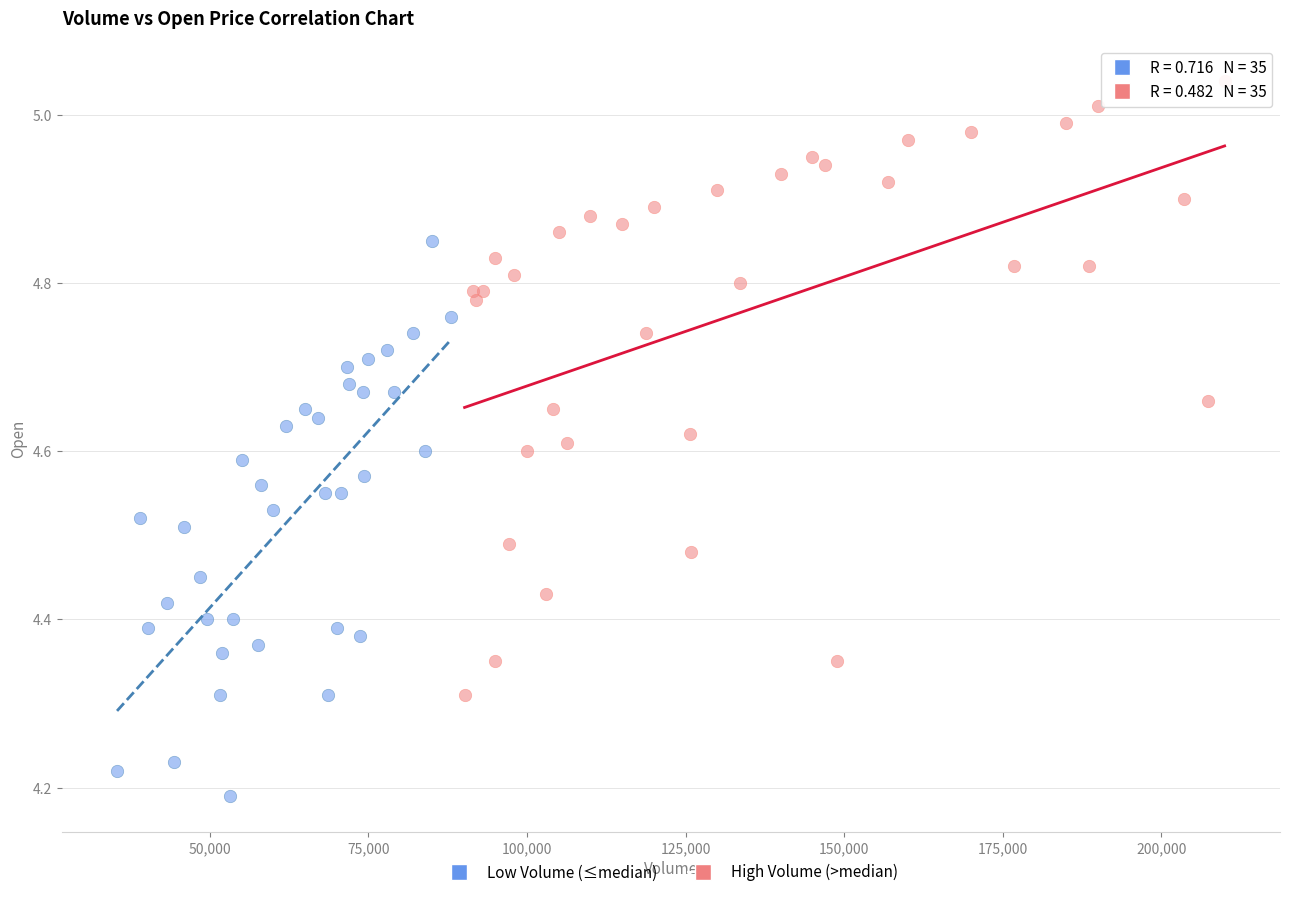

Which series contains the highest Y value?

High Volume (>median)